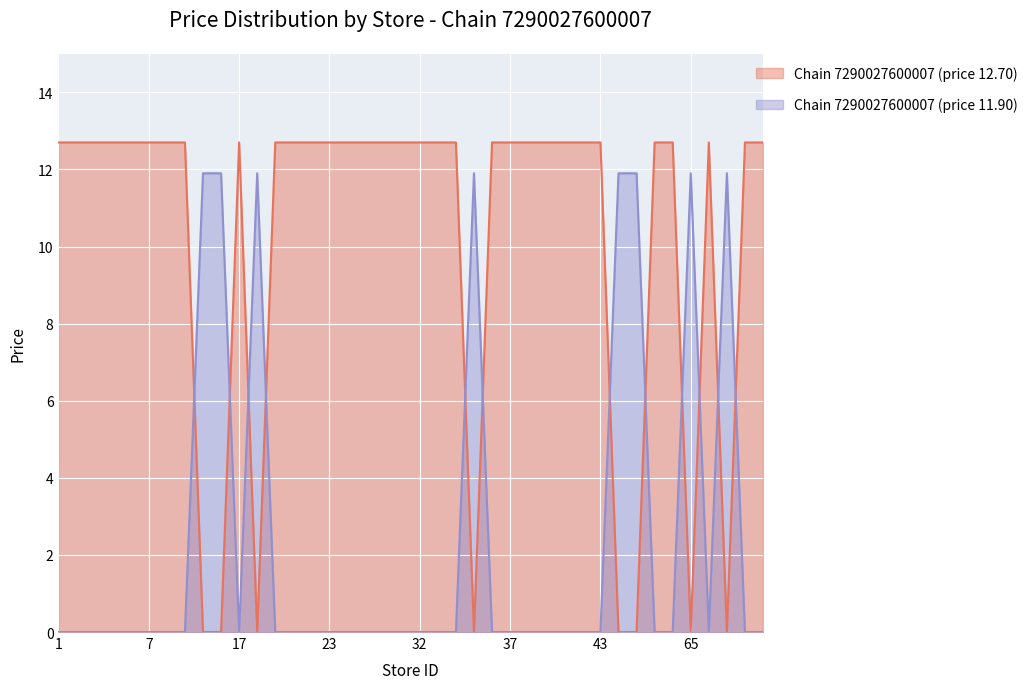

At which label does Chain 7290027600007 (price 12.70) first exceed 12?

1